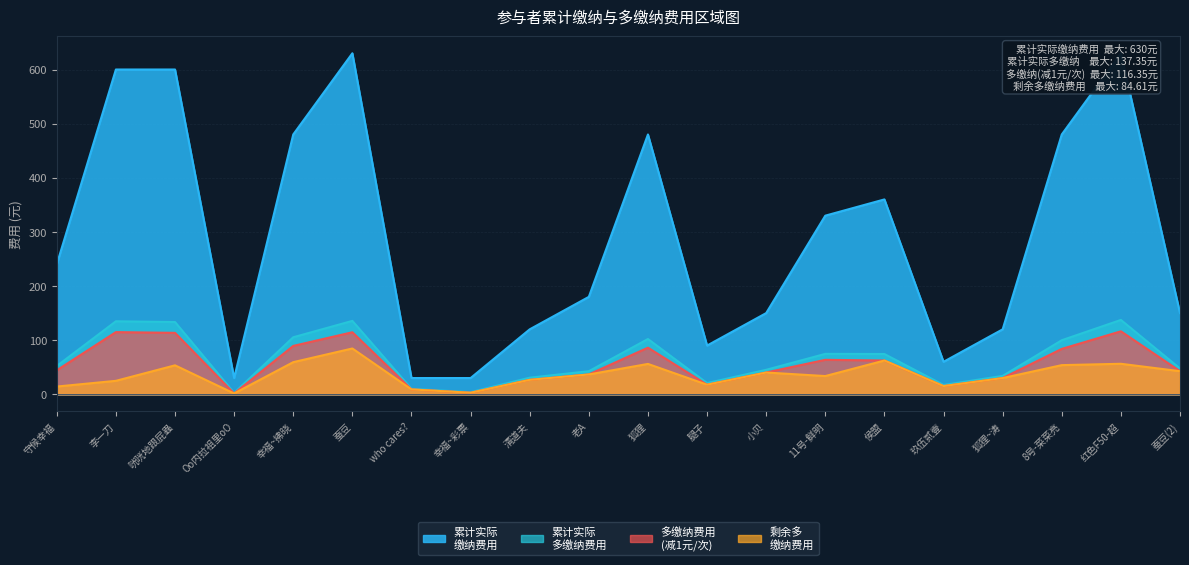

The 累计实际
缴纳费用 series shows 39.7 at Oo内拉祖里oO. True or false?

False